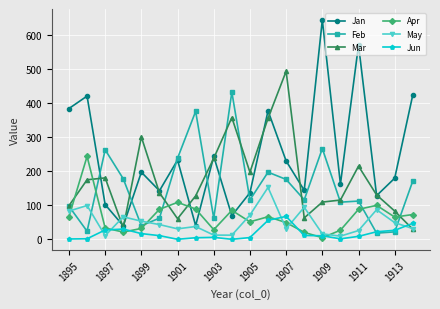

How many interior local peaks does the Jan series have?

7